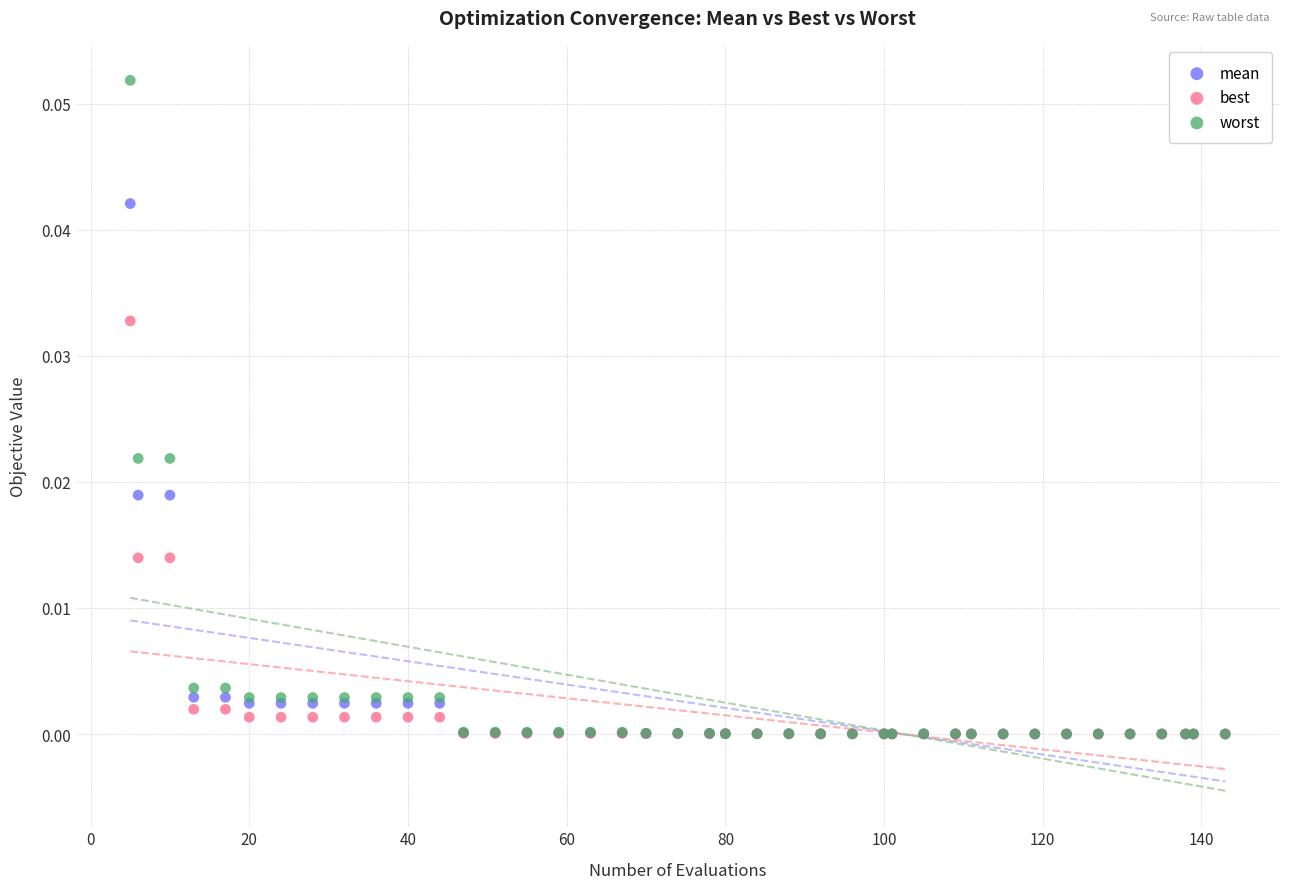

What are all the series names shown in the legend?

mean, best, worst